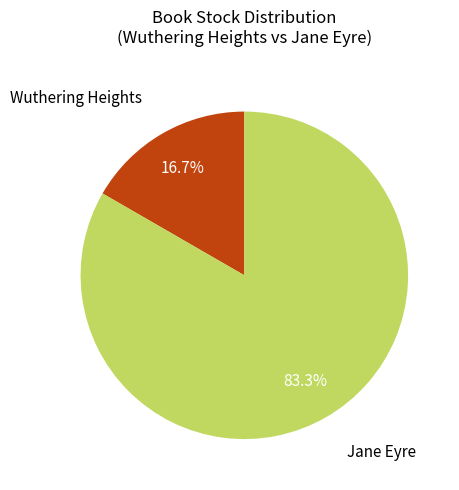

How many segments does this pie chart have?

2